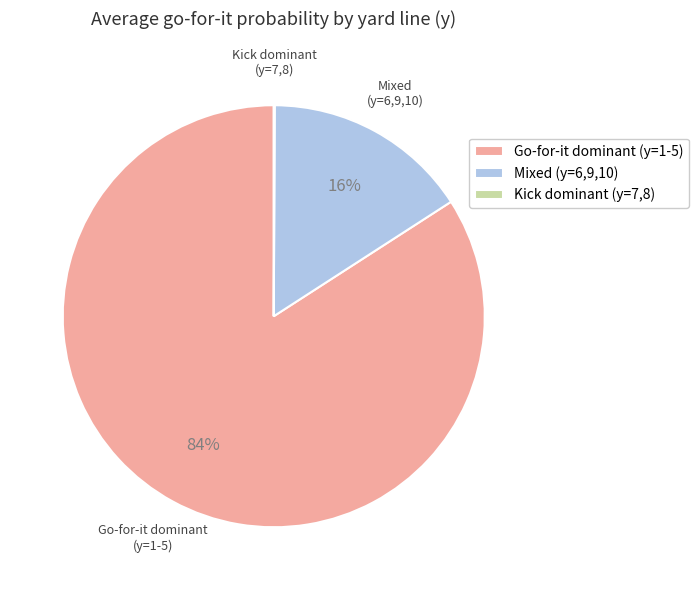

True or false: Mixed (y=6,9,10) accounts for 1% of the total.

False